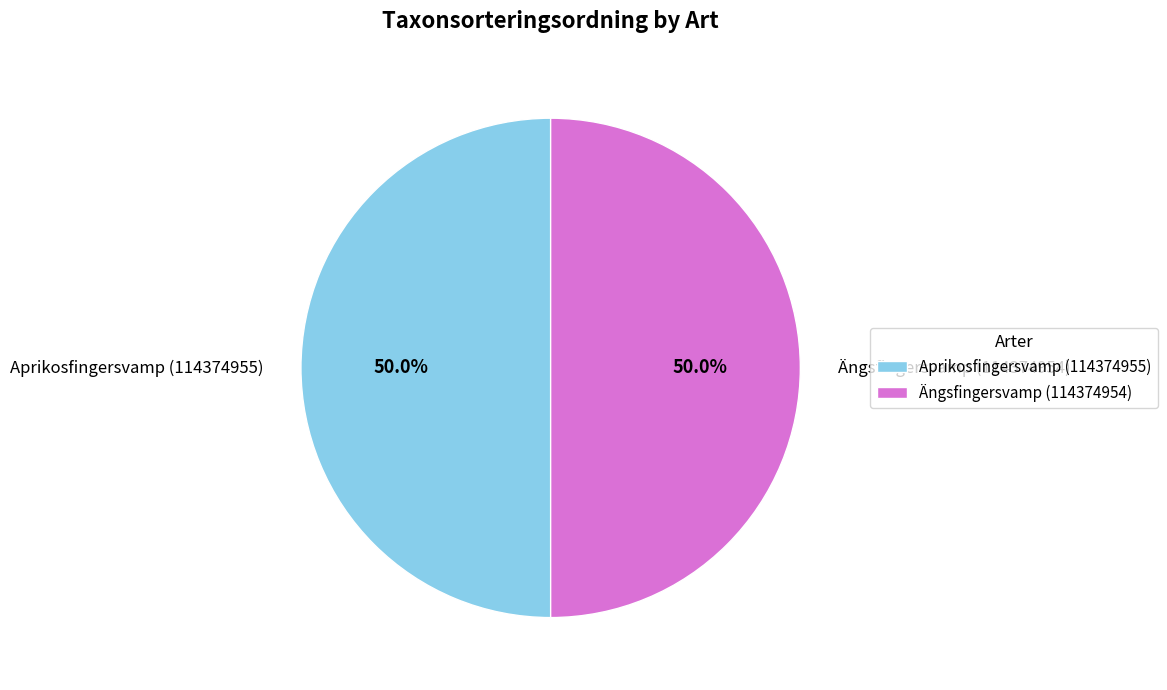

To the nearest percent, what is the average slice percentage?

50%